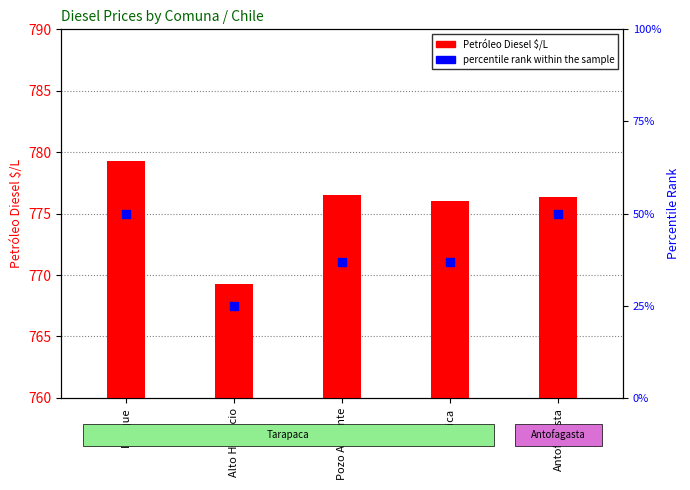

Which series contains the highest Y value?

Petróleo Diesel $/L